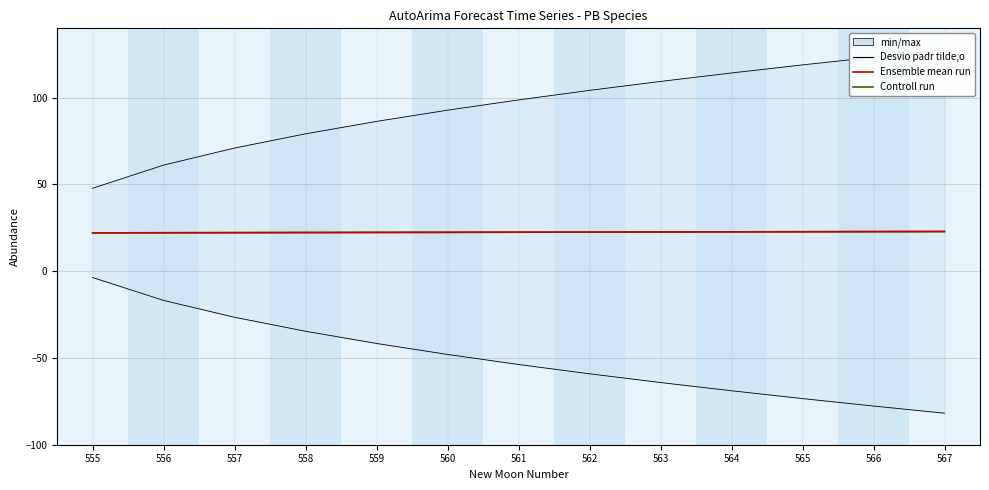

What is the difference between the maximum and minimum values in the Desvio padr tilde,o series?

79.7